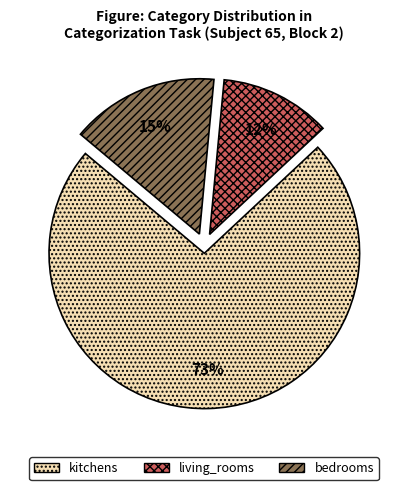

Which category has the smallest portion of the pie?

living_rooms